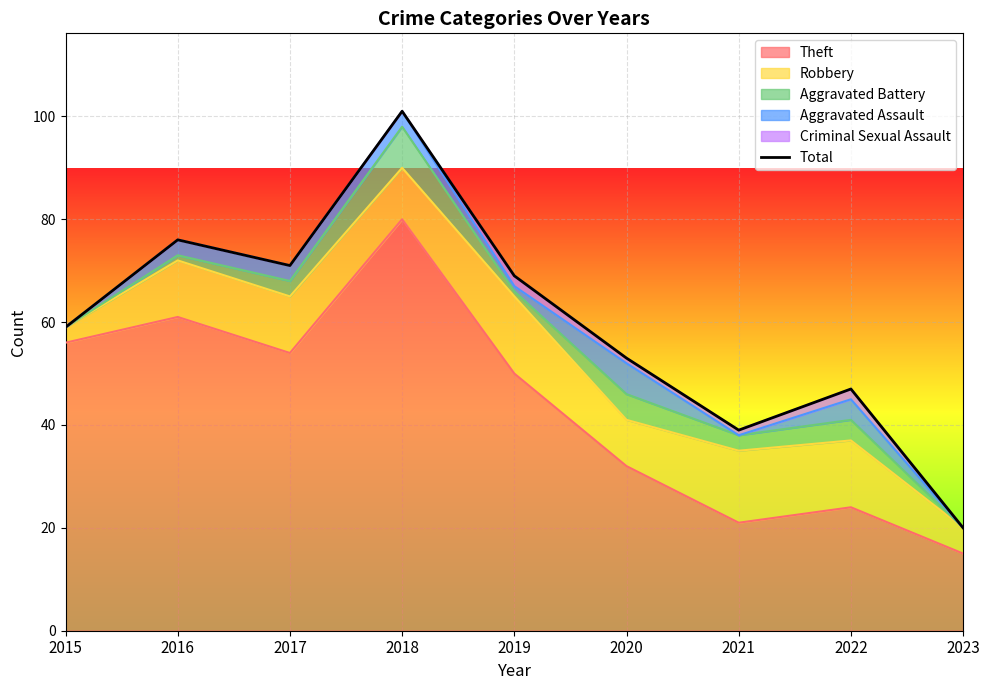

Rank the categories by value from highest to lowest.

2018, 2016, 2017, 2019, 2015, 2020, 2022, 2021, 2023